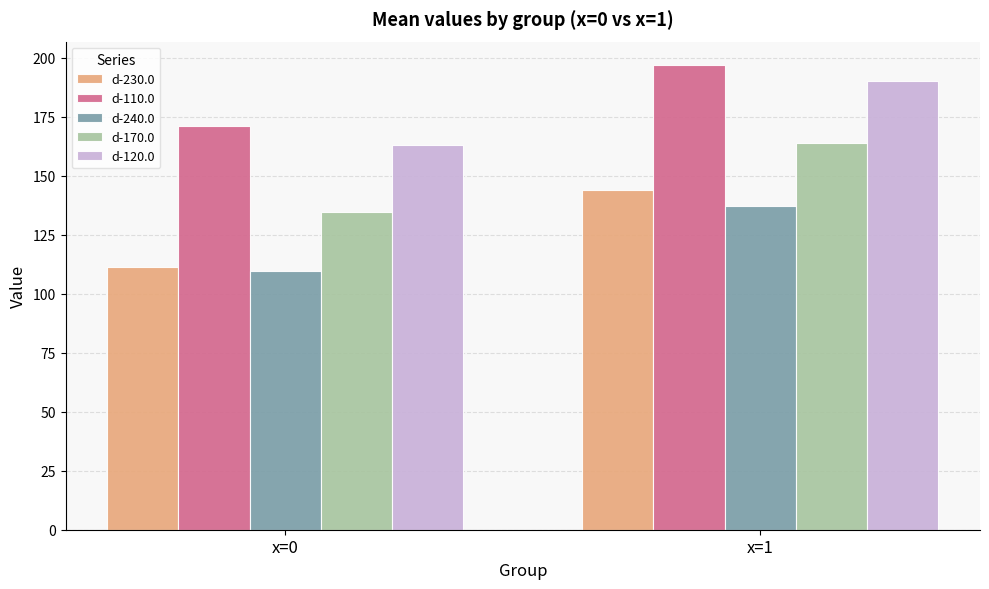

What value does the d-170.0 series have at x=0?

134.8